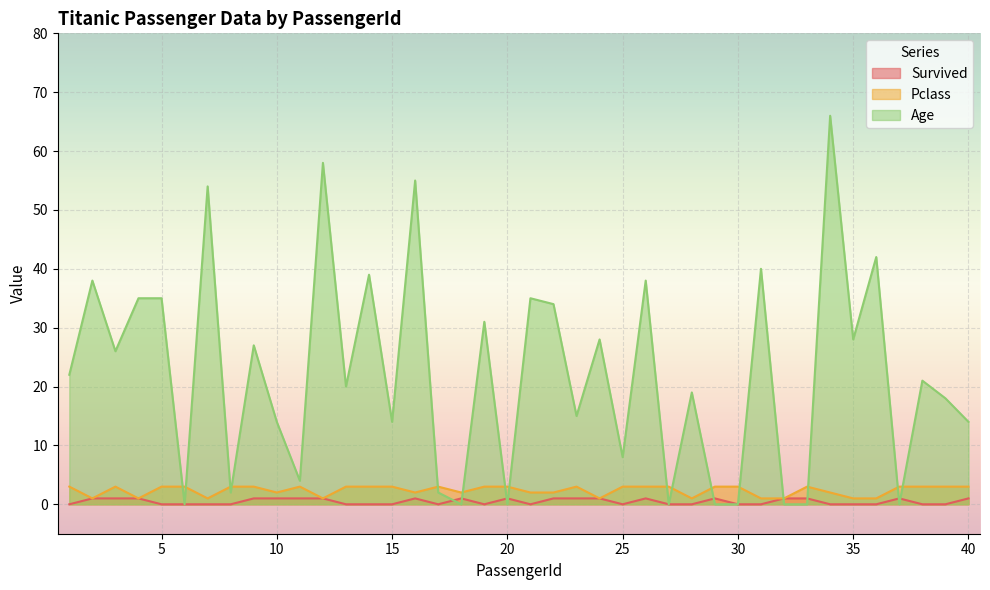

At which category does Pclass reach its first local valley?

2